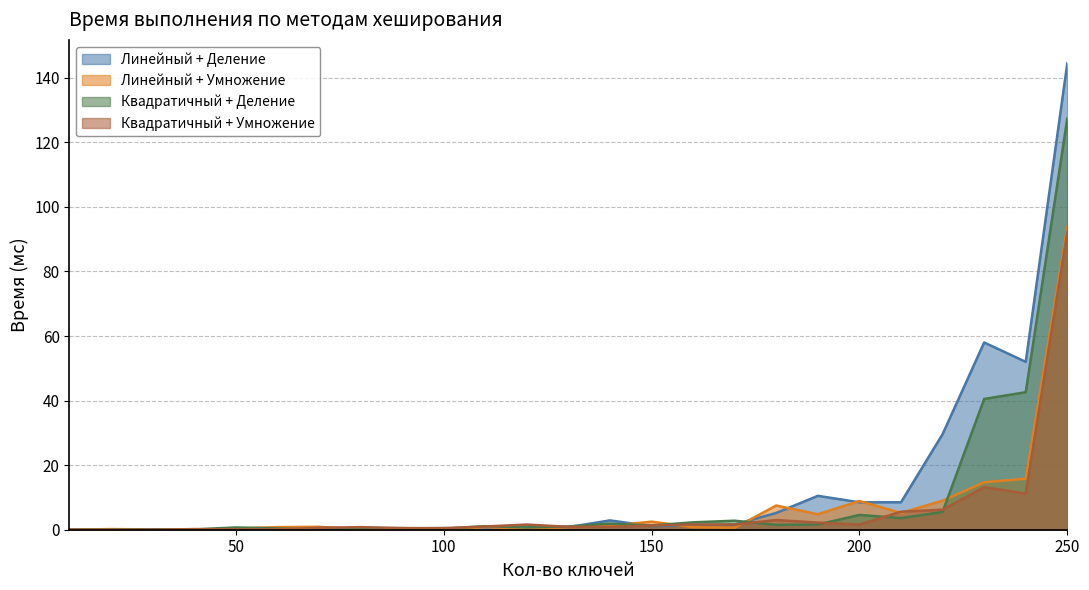

Reading left to right, extract all data points from this chart.

Линейный + Деление: 0.0	0.1	0.0	0.0	0.2	0.3	0.5	0.3	0.4	0.5	0.3	0.8	0.8	2.9	1.1	1.4	1.6	5.2	10.5	8.5	8.5	29.6	58.0	52.0	144.5
Линейный + Умножение: 0.0	0.2	0.1	0.0	0.4	0.8	0.9	0.2	0.3	0.0	0.8	0.3	0.8	1.2	2.5	0.8	0.6	7.5	4.8	8.9	5.2	9.0	14.7	15.8	93.9
Квадратичный + Деление: 0.0	0.0	0.1	0.1	0.7	0.4	0.0	0.5	0.5	0.3	1.1	0.7	1.0	1.9	1.3	2.3	2.8	1.5	1.6	4.6	3.6	5.5	40.5	42.6	127.4
Квадратичный + Умножение: 0.0	0.0	0.0	0.2	0.1	0.1	0.6	0.8	0.5	0.5	1.0	1.6	0.9	0.9	1.3	1.6	1.6	3.0	2.2	1.6	5.6	6.2	13.2	11.2	92.2